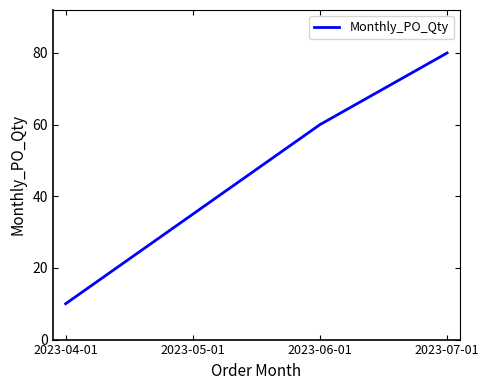

Between 2023-06-01 and 2023-04-01, which is larger?

2023-06-01